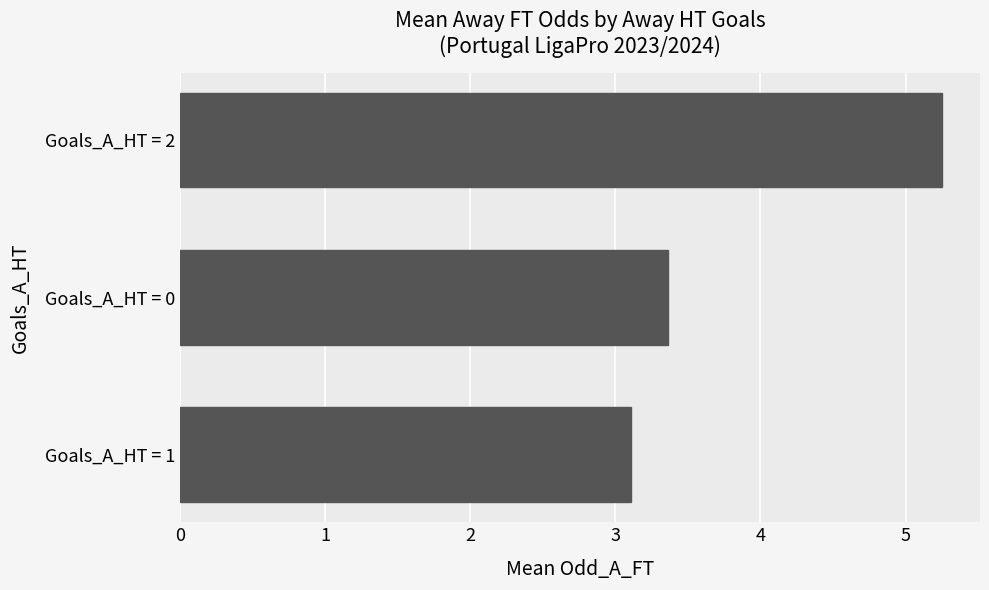

Count the number of data series in this chart.

1